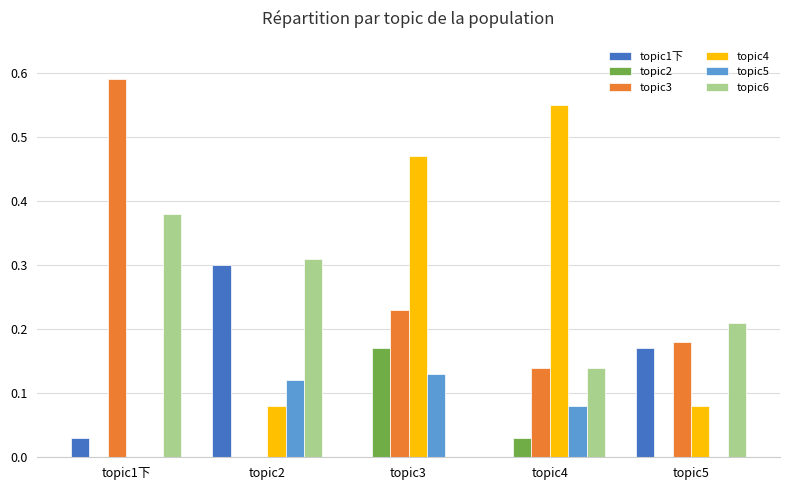

Which label corresponds to the largest value in the chart?

topic1下